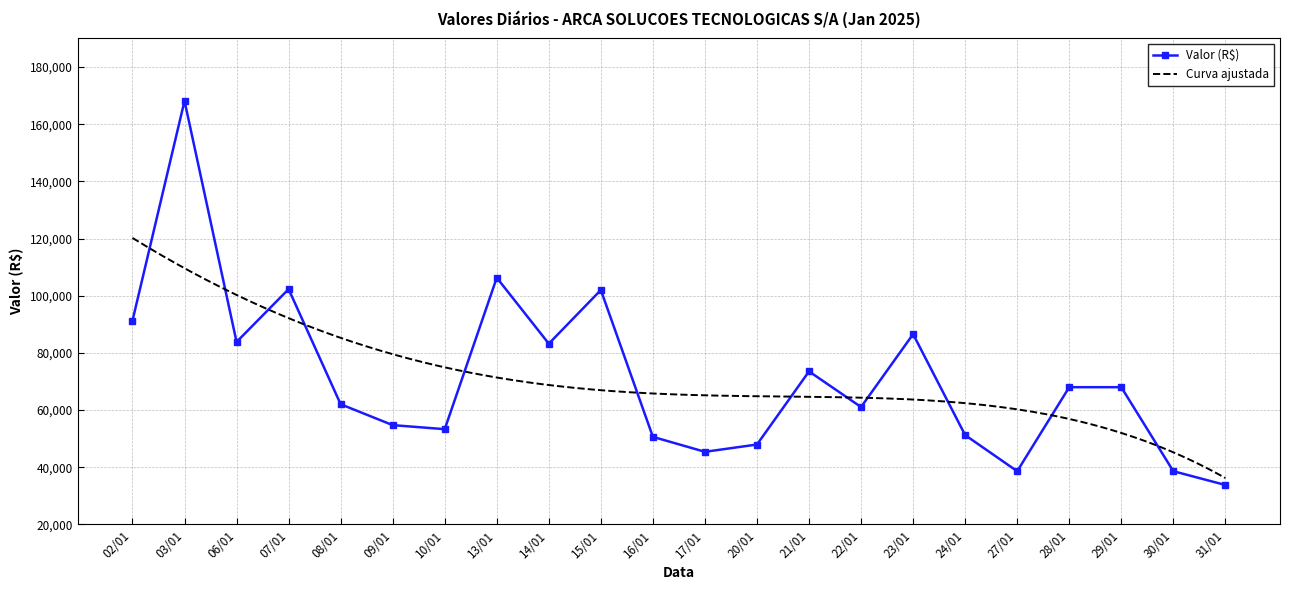

What is the label of the 6th point from the right?

24/01